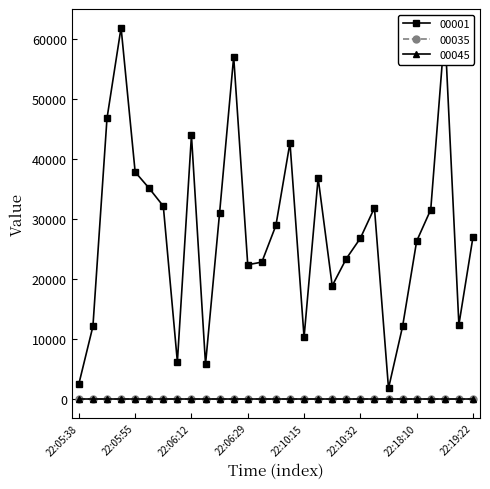

Does the chart have visible grid lines?

No